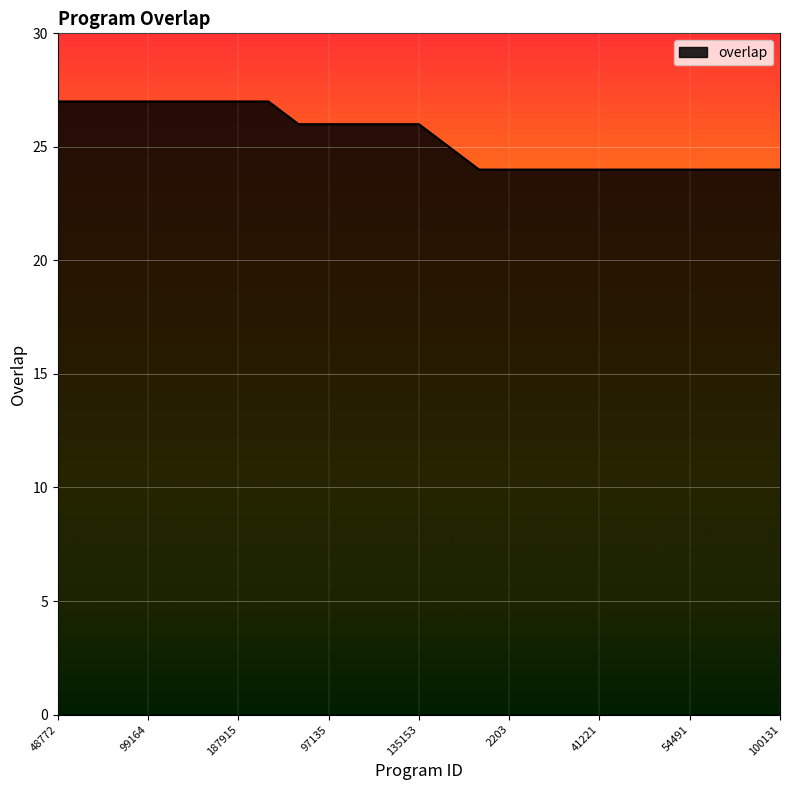

What is the difference between the maximum and minimum values?

3